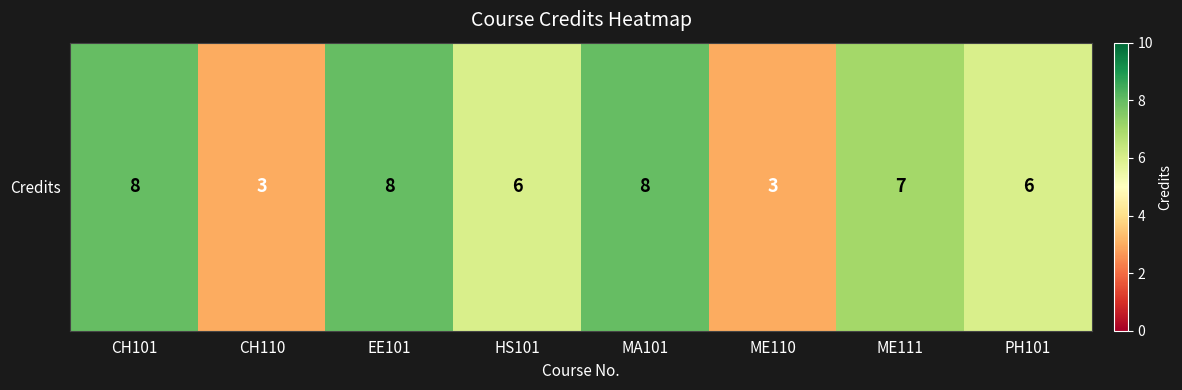

Reading left to right, extract all data points from this chart.

8	3	8	6	8	3	7	6